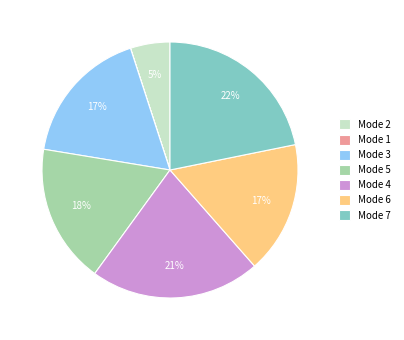

Approximately how many times larger is the value at Mode 6 compared to Mode 3?

1.0